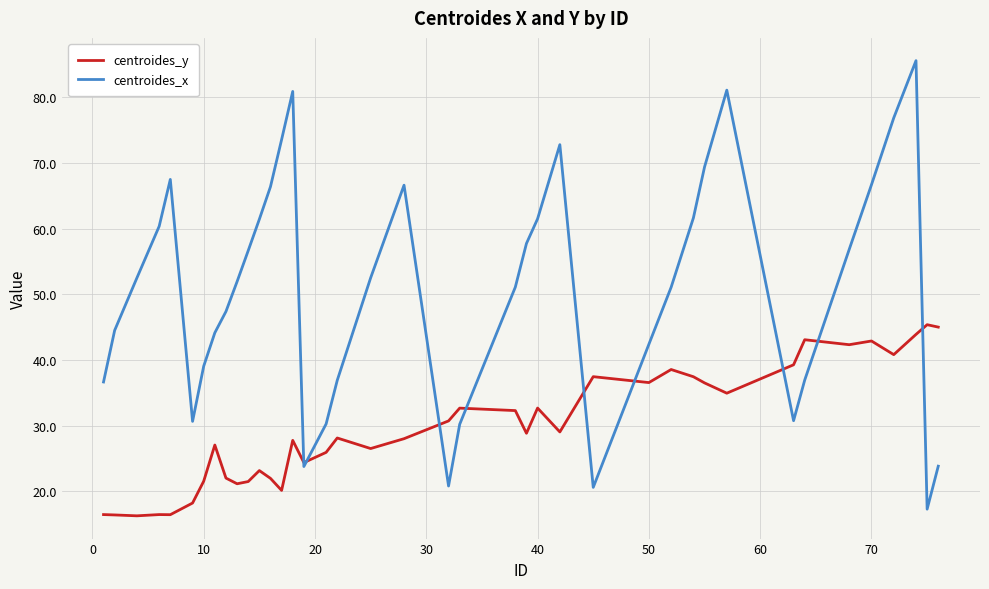

Which series has the widest spread of values?

centroides_x